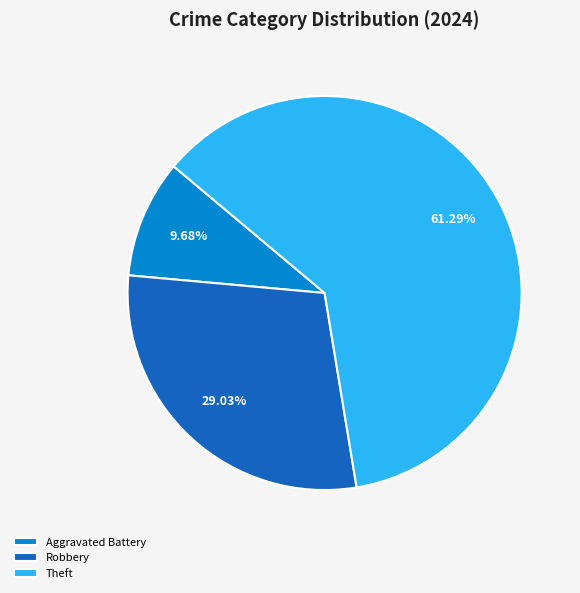

Rank the categories by value from lowest to highest.

Aggravated Battery, Robbery, Theft